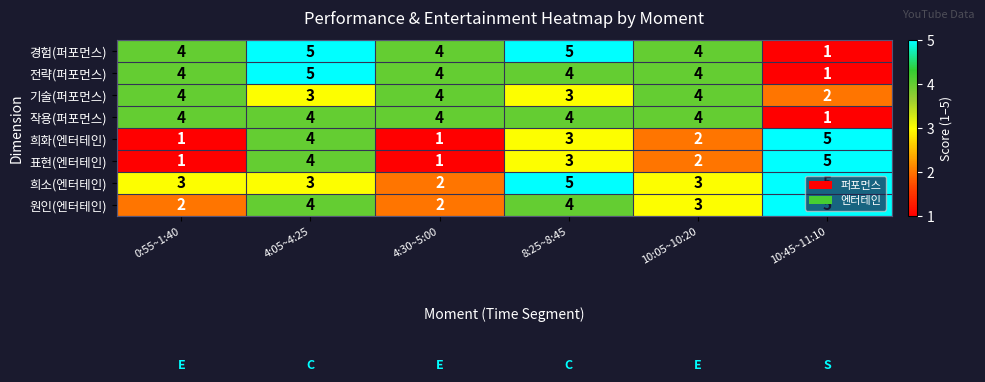

At how many categories does at least one series exceed 3?

6